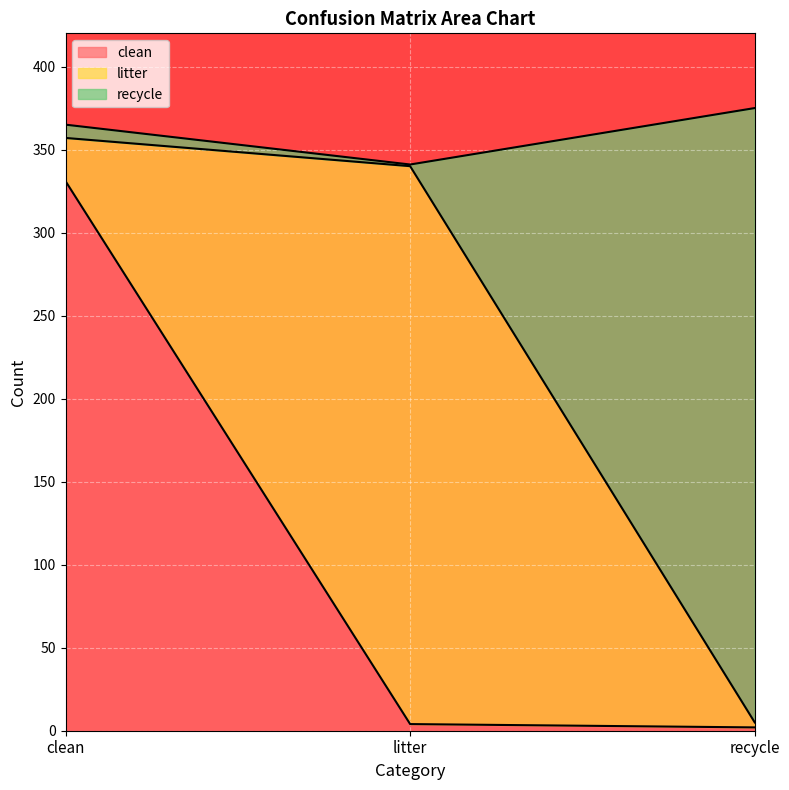

What is the label of the 3rd point from the right?

clean